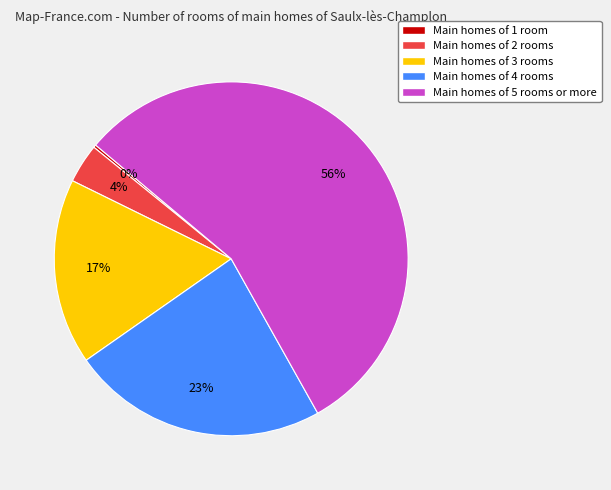

To the nearest percent, what is the average slice percentage?

20%